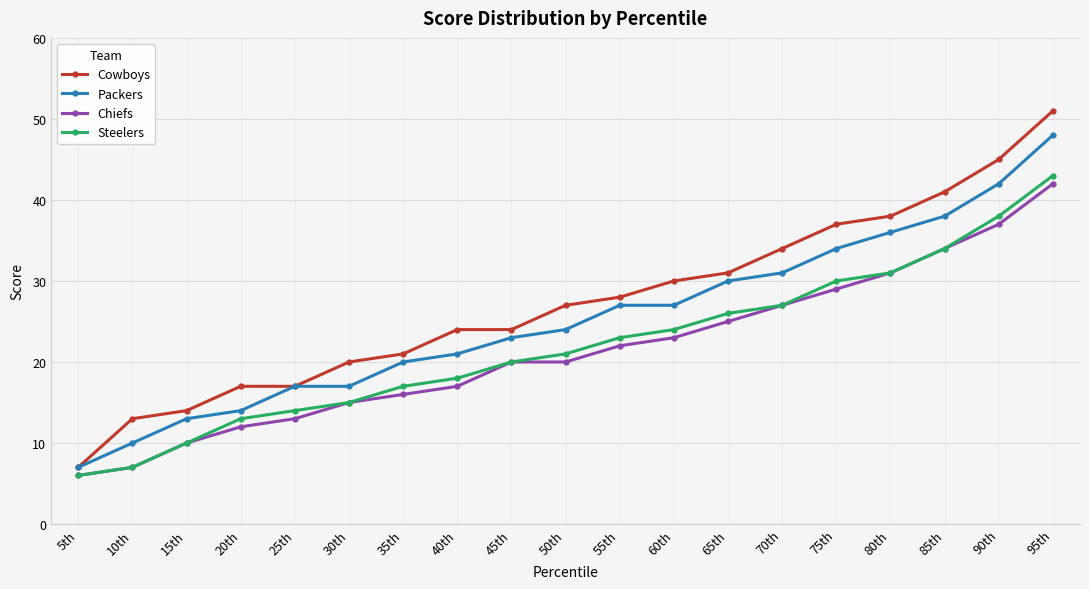

The Cowboys series shows 24 at 75th. True or false?

False